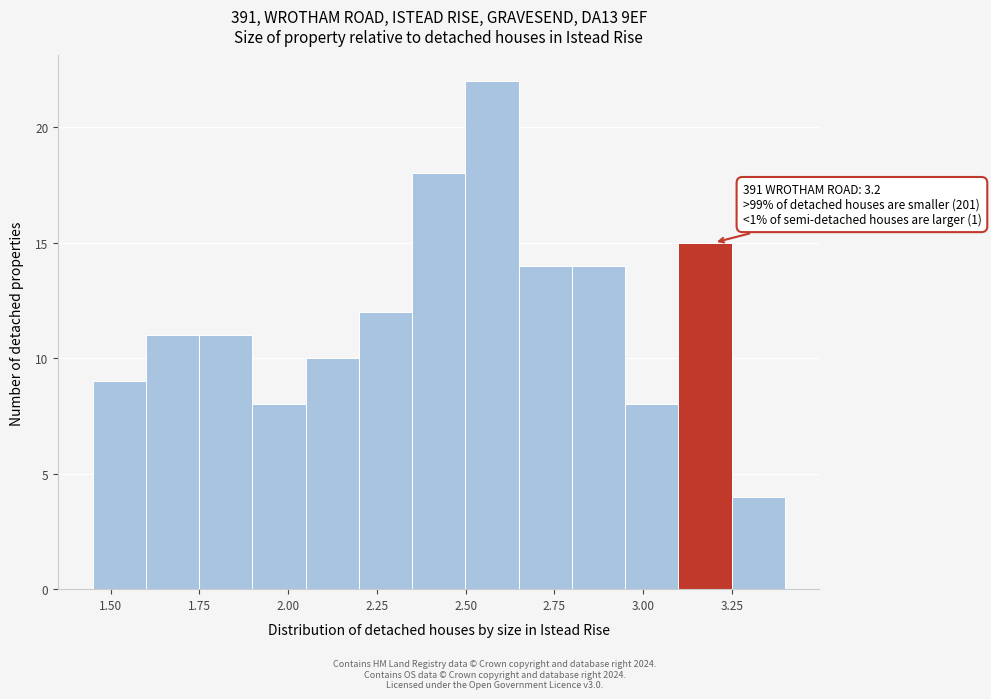

Read against the x-axis, roughly where is the centre of the tallest bar?

2.55